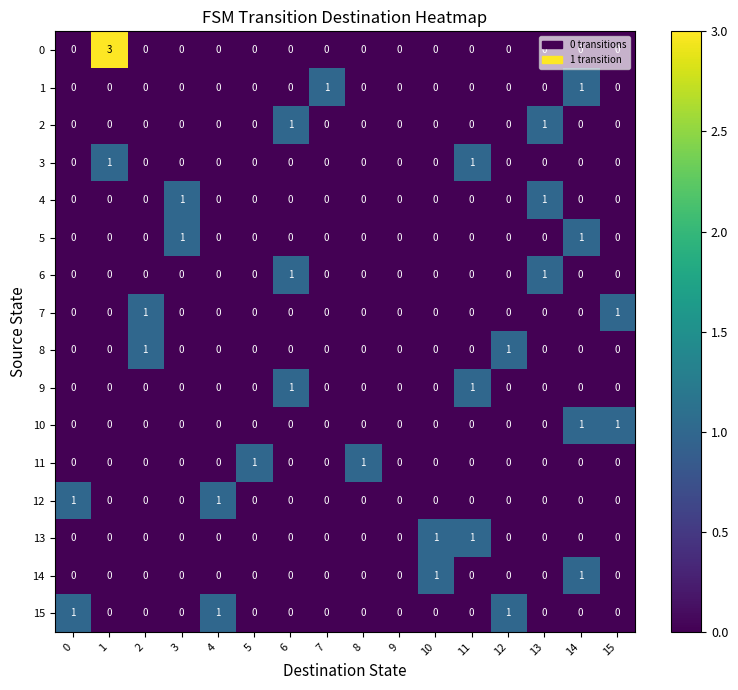

How many 14 values are between 0 and 1?

16